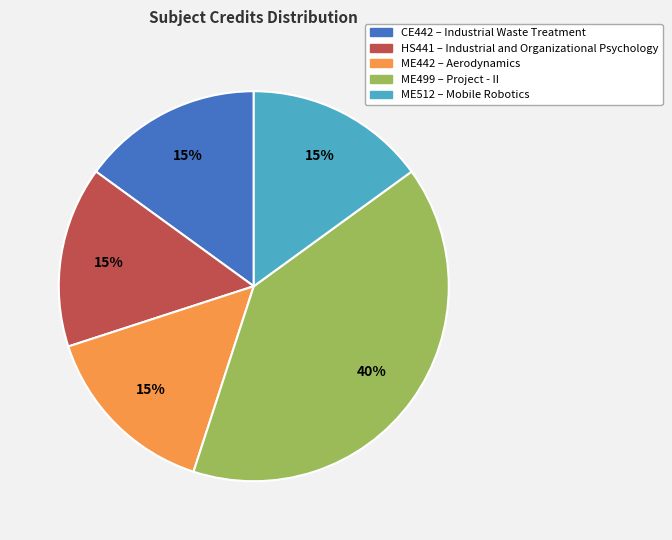

To the nearest percent, what is the difference between the largest and smallest slice percentages?

25%